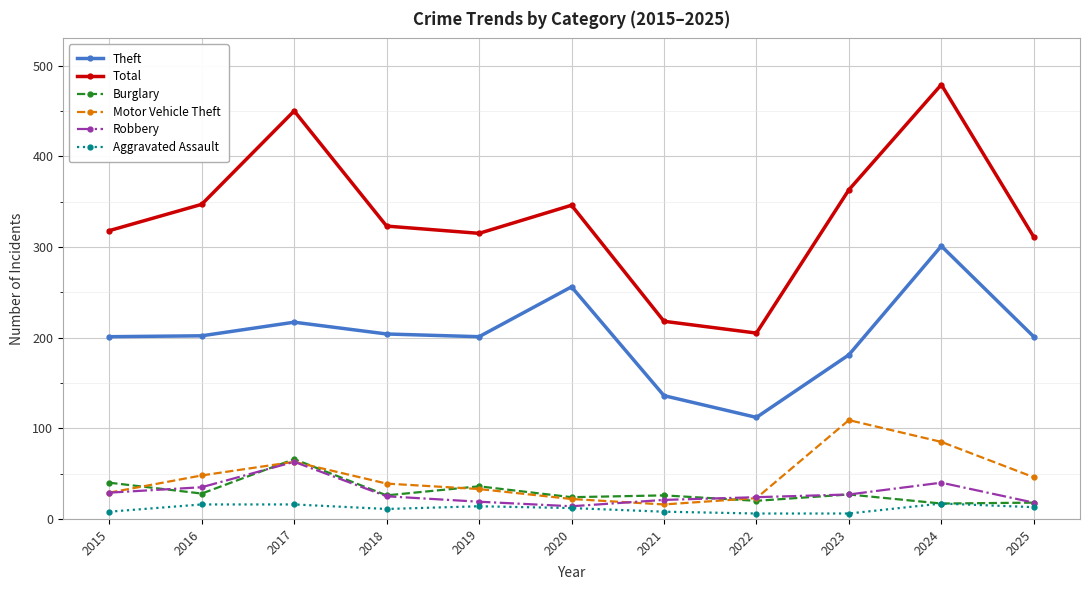

How many lines are shown in the chart?

6